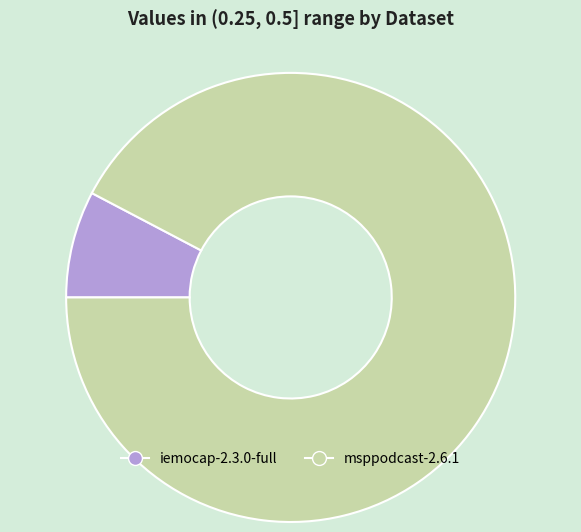

Between msppodcast-2.6.1 and iemocap-2.3.0-full, which is larger?

msppodcast-2.6.1